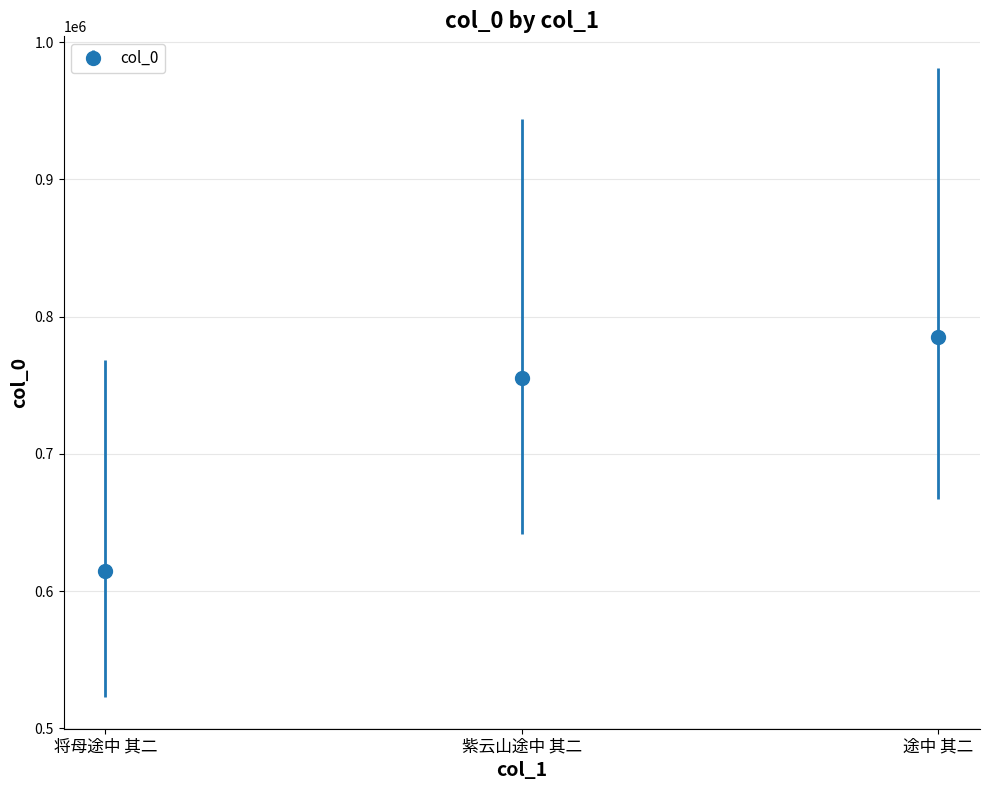

What is the change in value from 将母途中 其二 to 紫云山途中 其二?

+140129